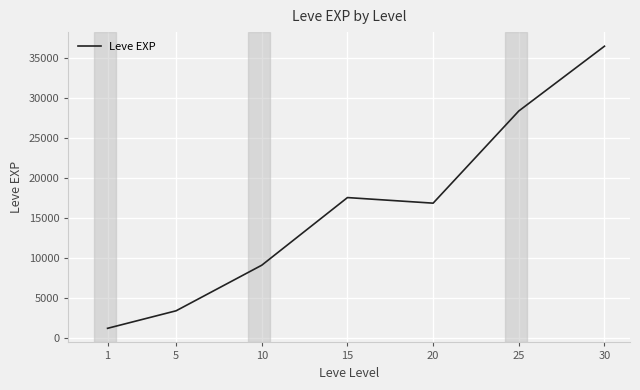

List the labels in order of value, smallest first.

1, 5, 10, 20, 15, 25, 30